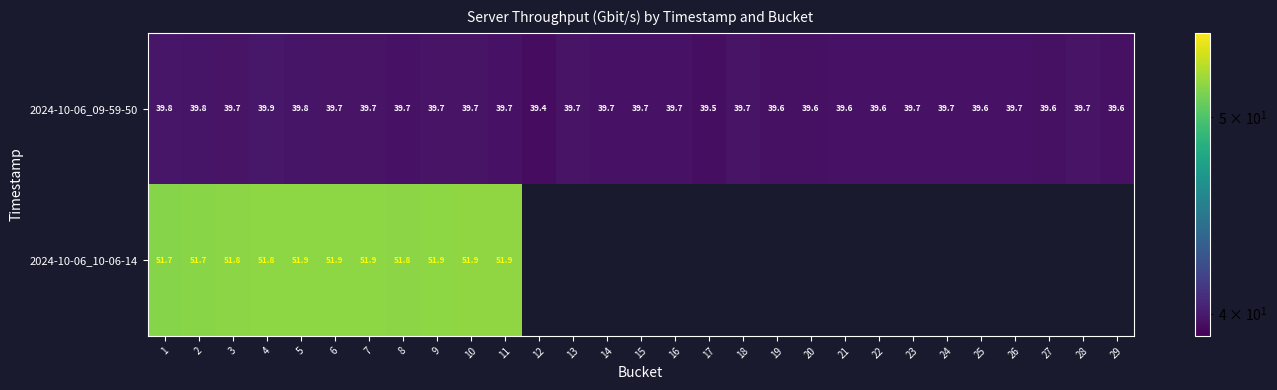

True or false: 2024-10-06_09-59-50 has a value of 39.7 at 3.

True